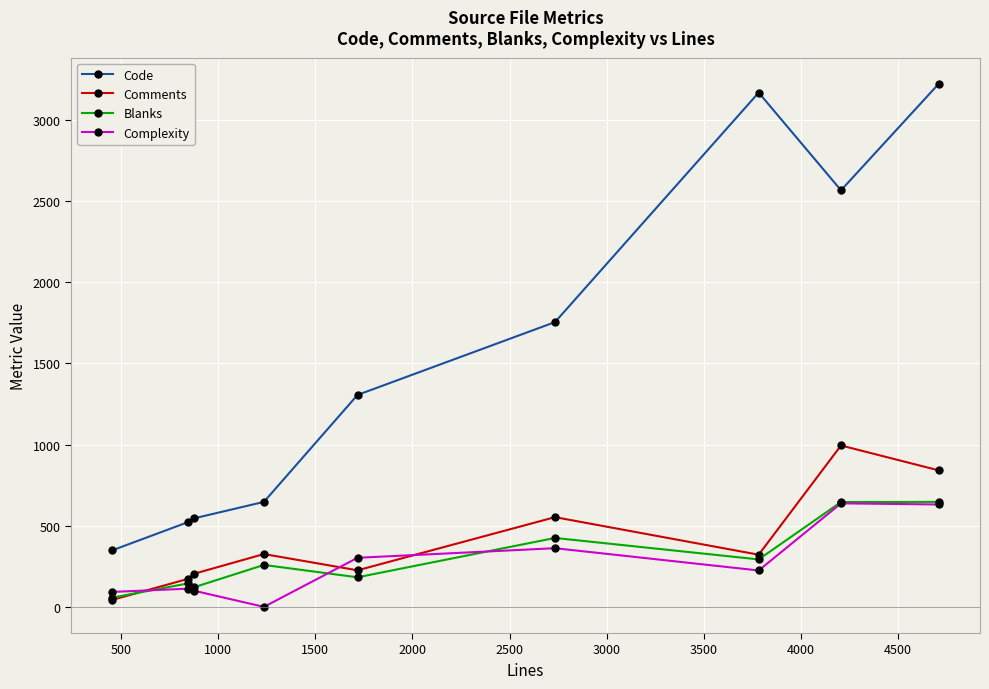

Which series has the largest total across all categories?

Code